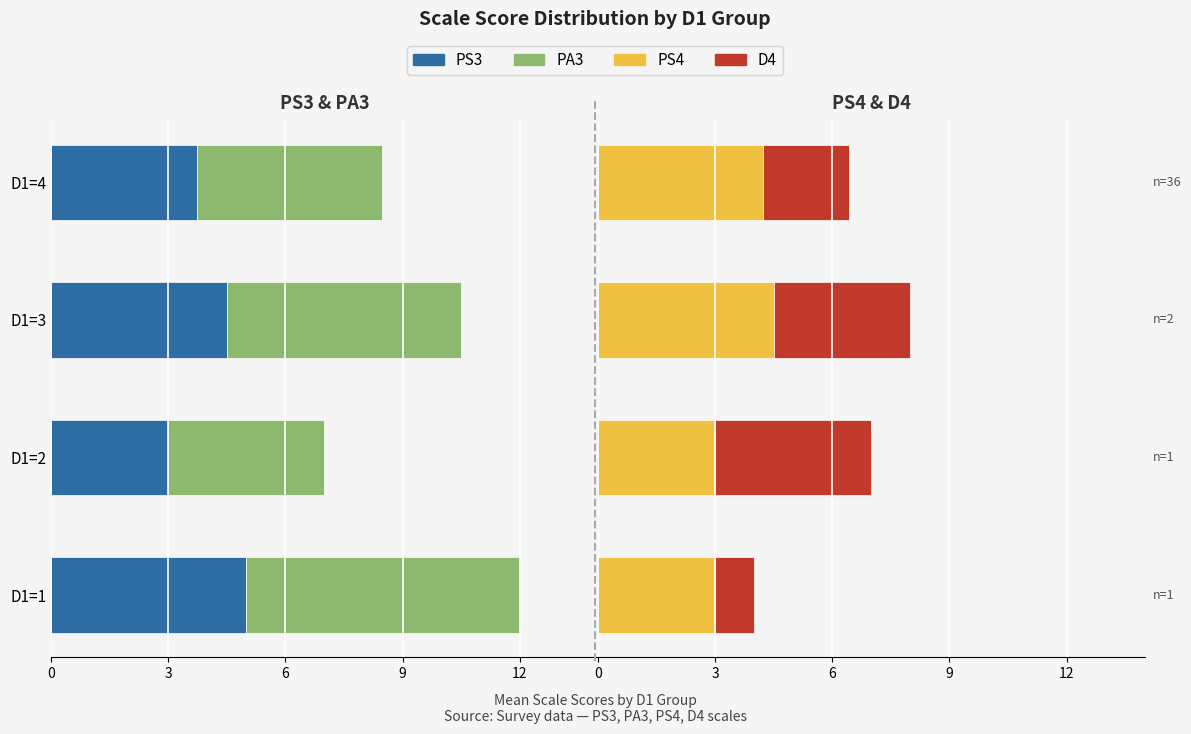

What is the value of the D4 bar at the 1st from the left?

1.0